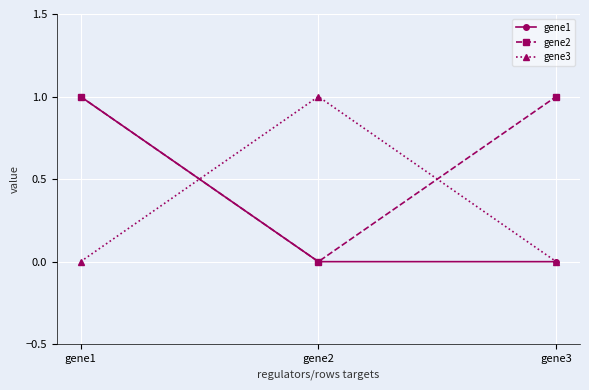

What is the difference between the gene1 values at gene2 and gene1?

1